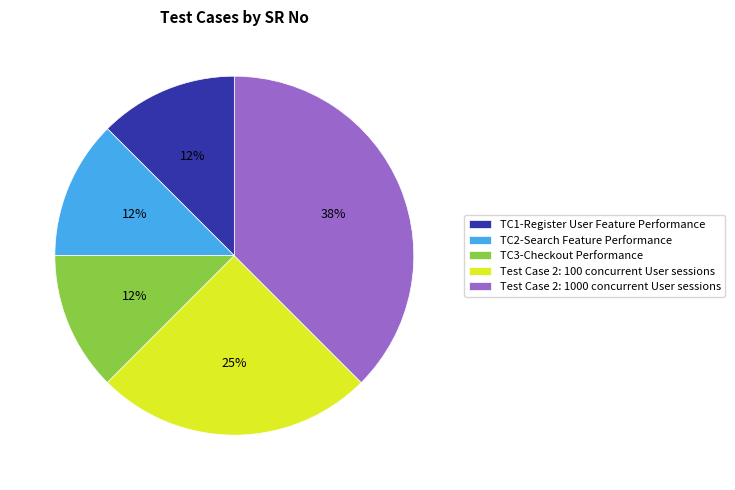

Is TC2-Search Feature Performance the majority of the pie?

No